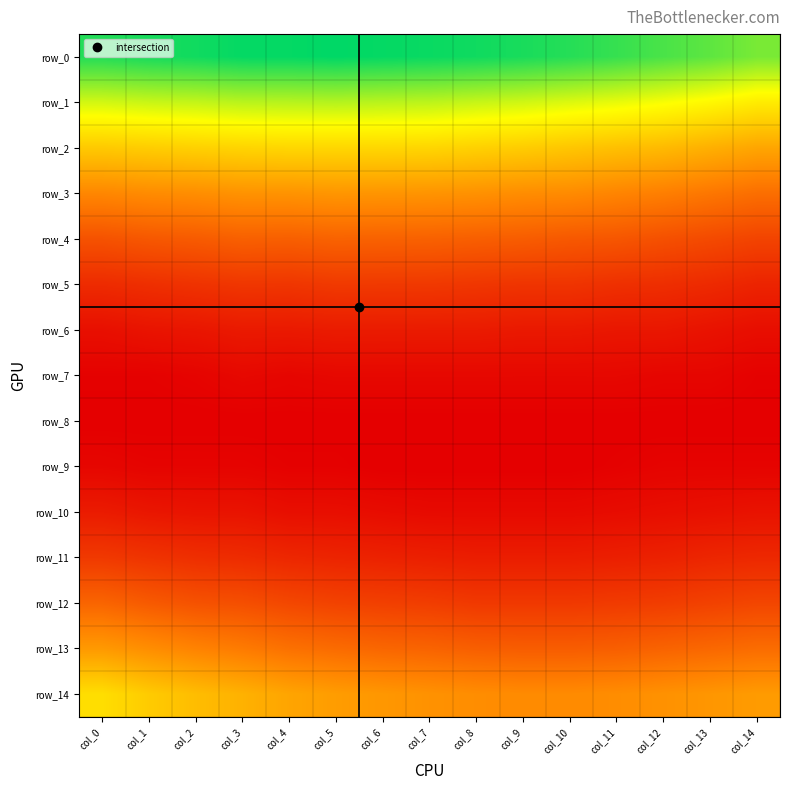

The row_0 series shows 0.1 at col_13. True or false?

False